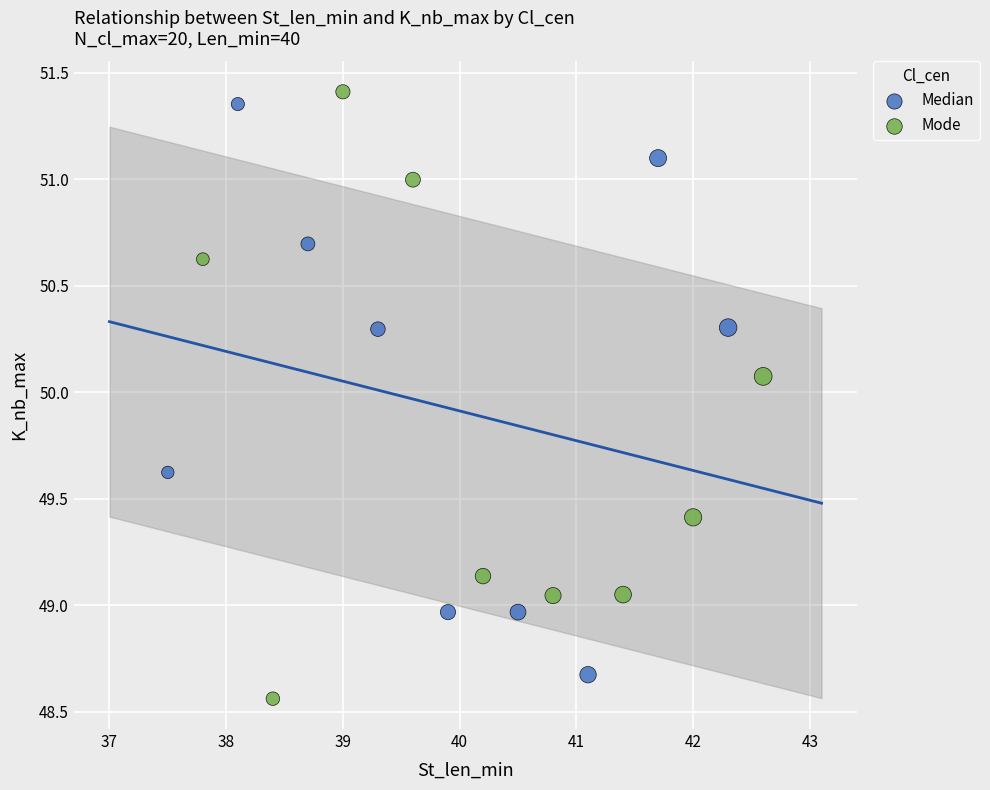

What are all the series names shown in the legend?

Median, Mode